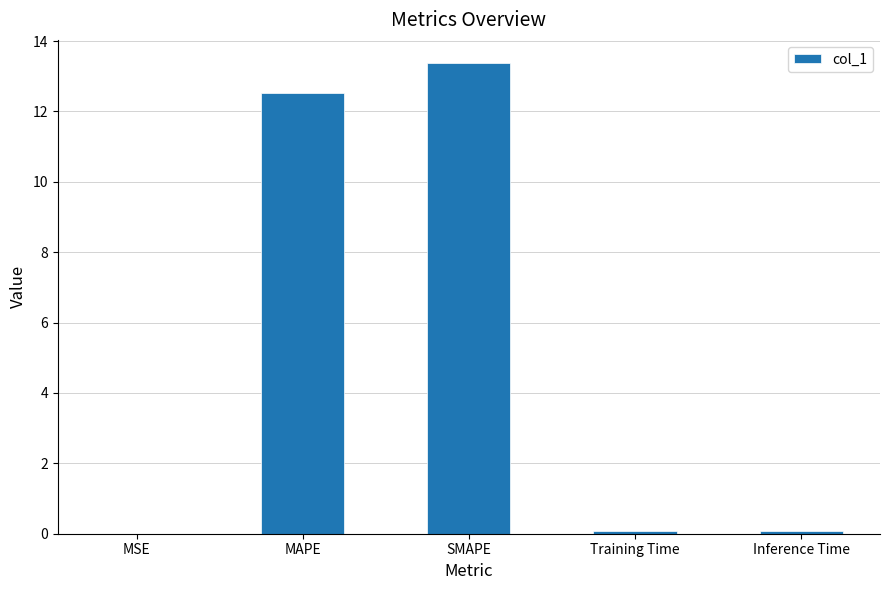

What is the difference between the values at SMAPE and MAPE?

0.8